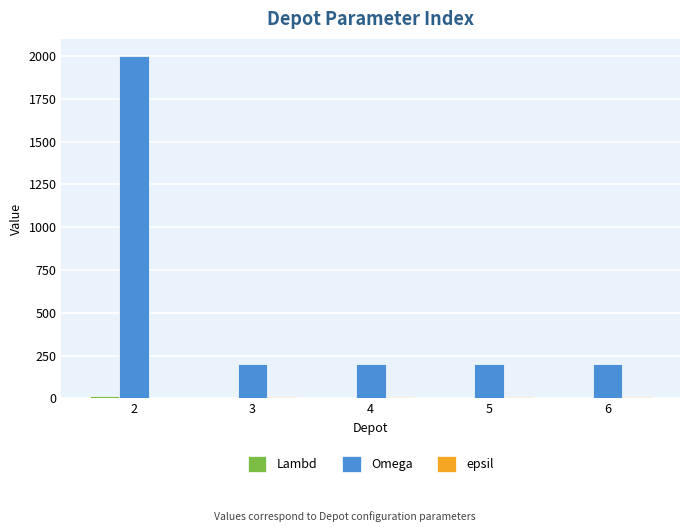

Are the bars grouped side by side (vs. stacked)?

Yes